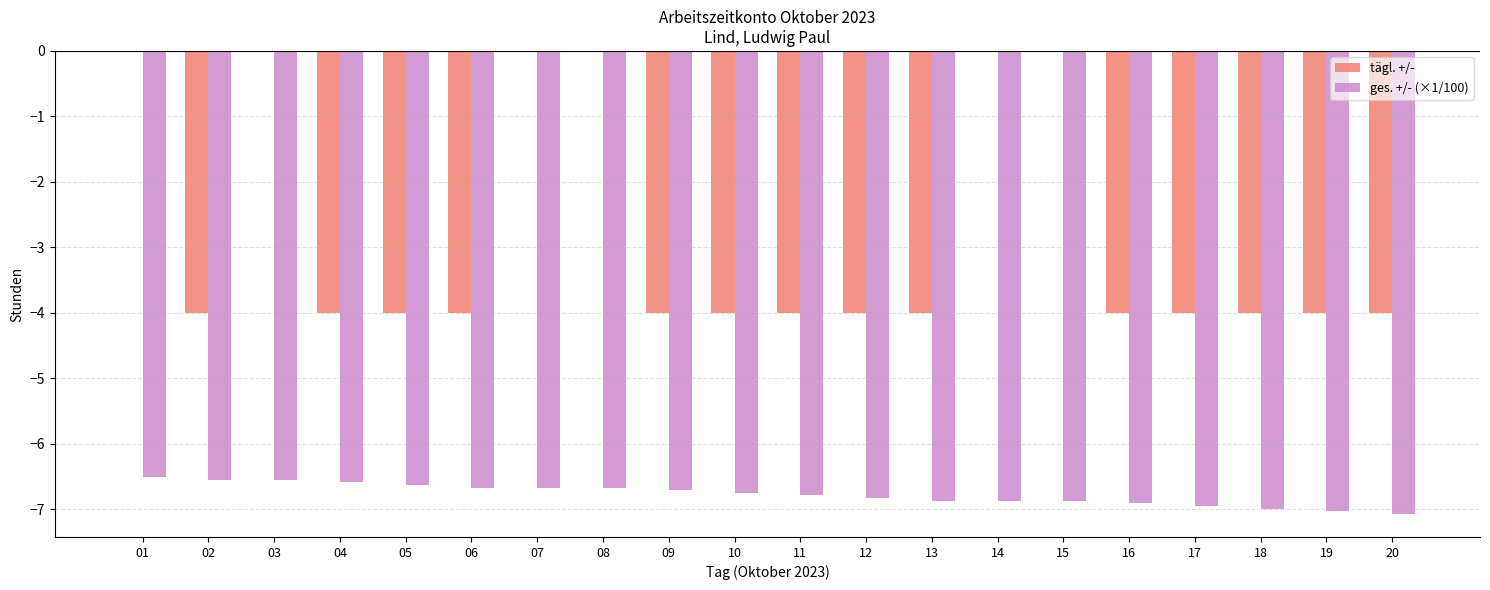

What is the total value across all series at 08?

-6.7